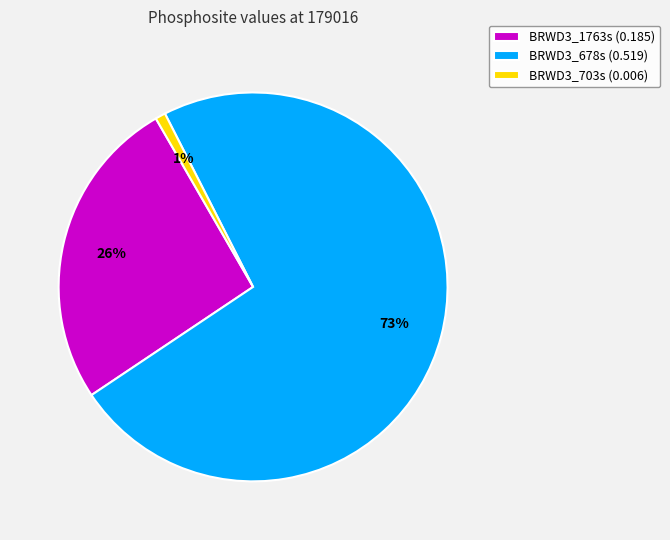

Which slice is the largest?

BRWD3_678s